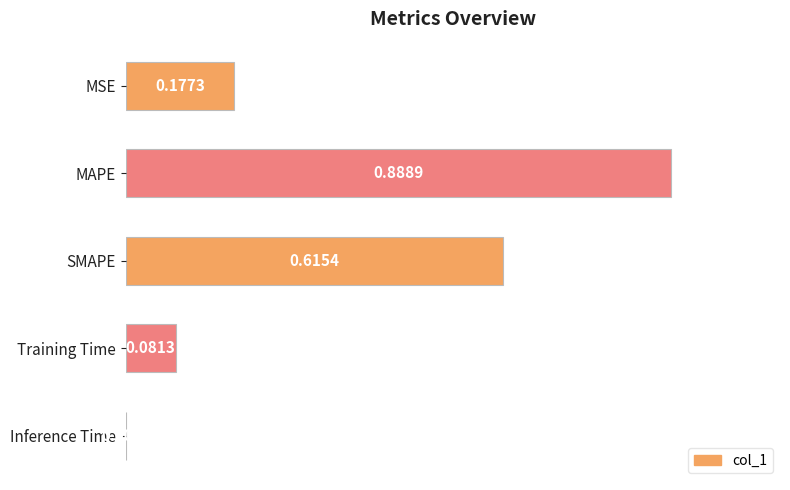

Which label corresponds to the largest value in the chart?

MAPE